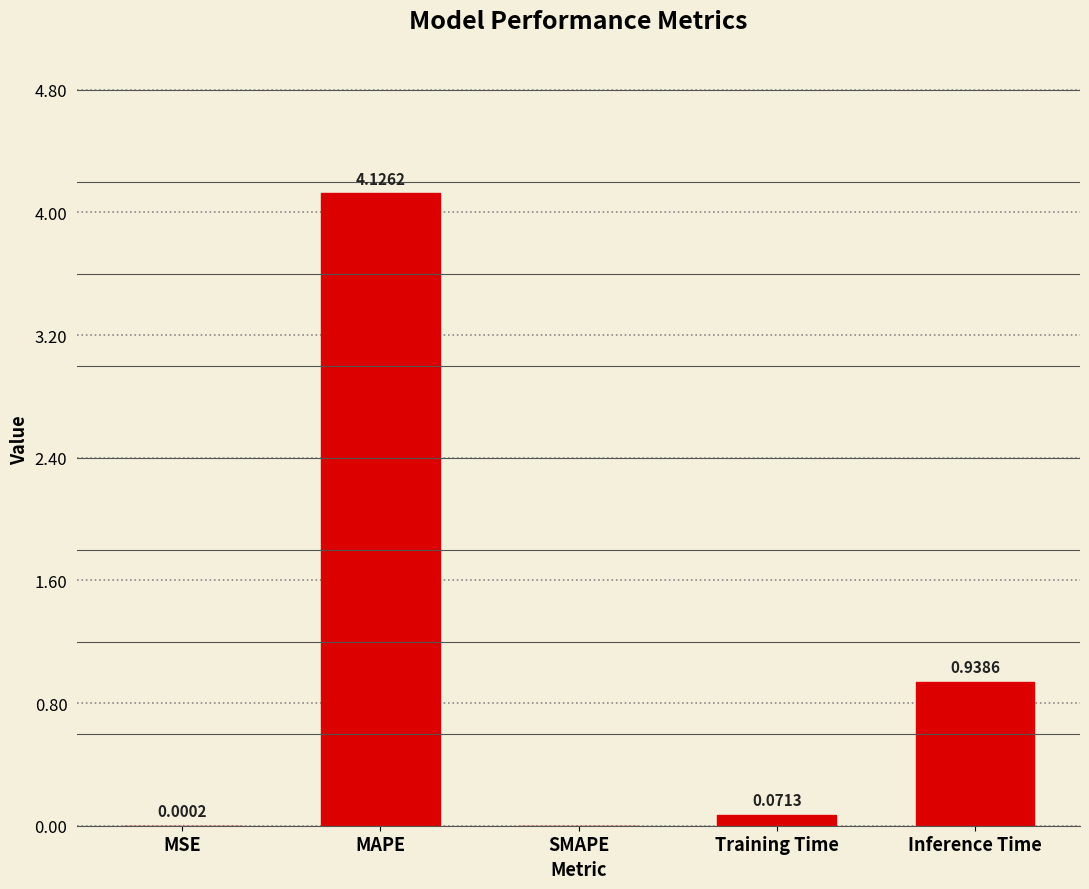

At which category does the chart reach its peak across all series?

MAPE